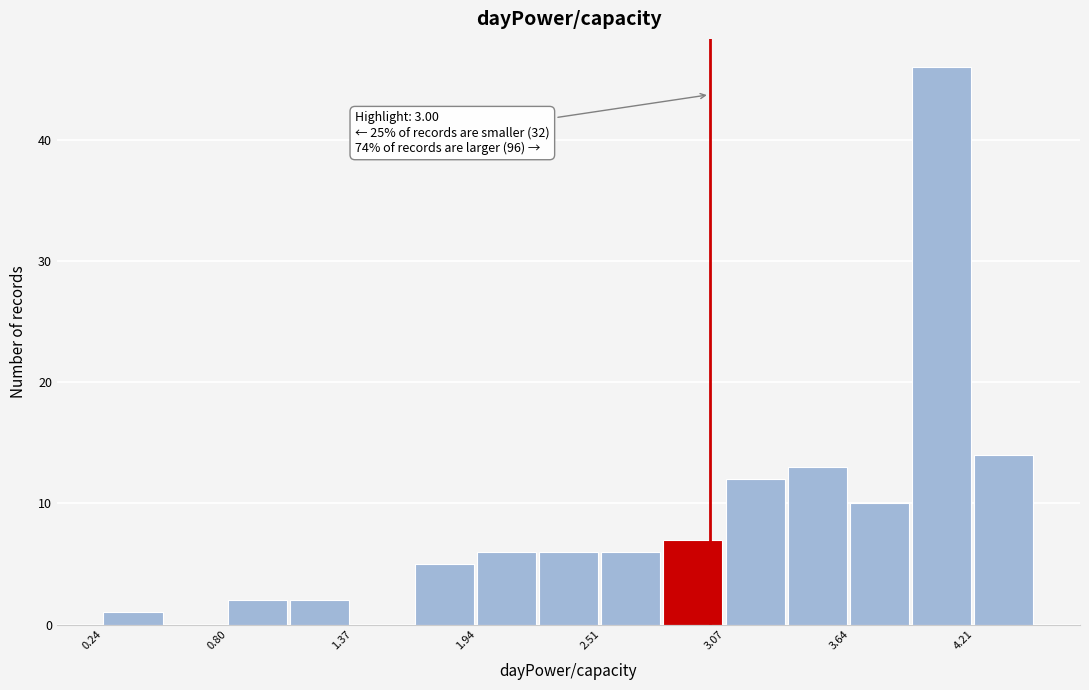

Around what value on the x-axis is the tallest bar? Give the approximate position of its centre, as read against the axis.

4.1